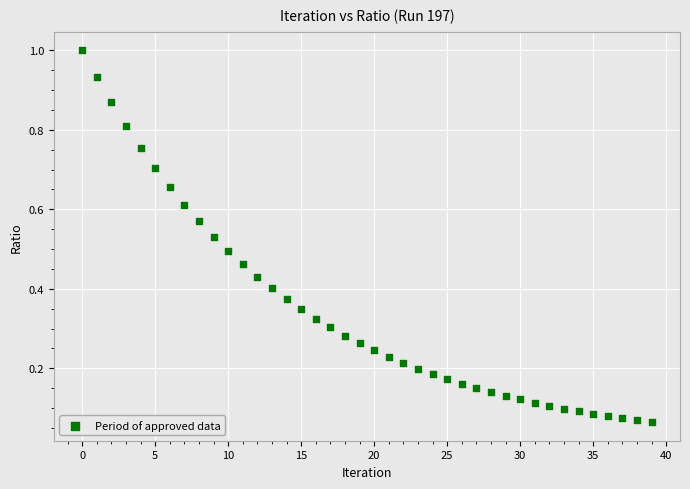

How many data points are displayed?

40